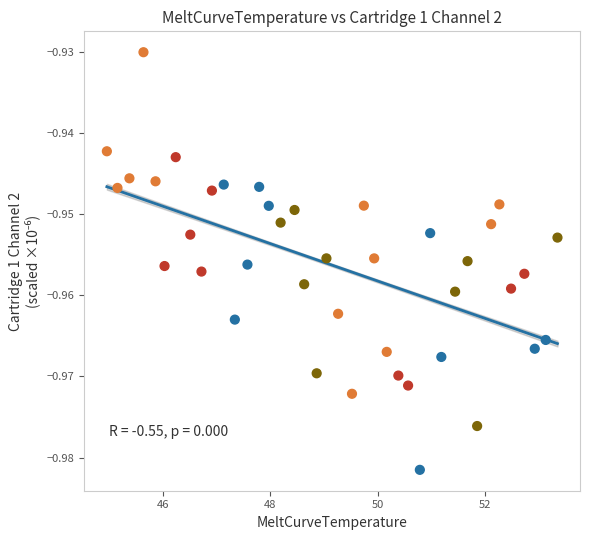

What is the range of X values (max minus min)?

8.4